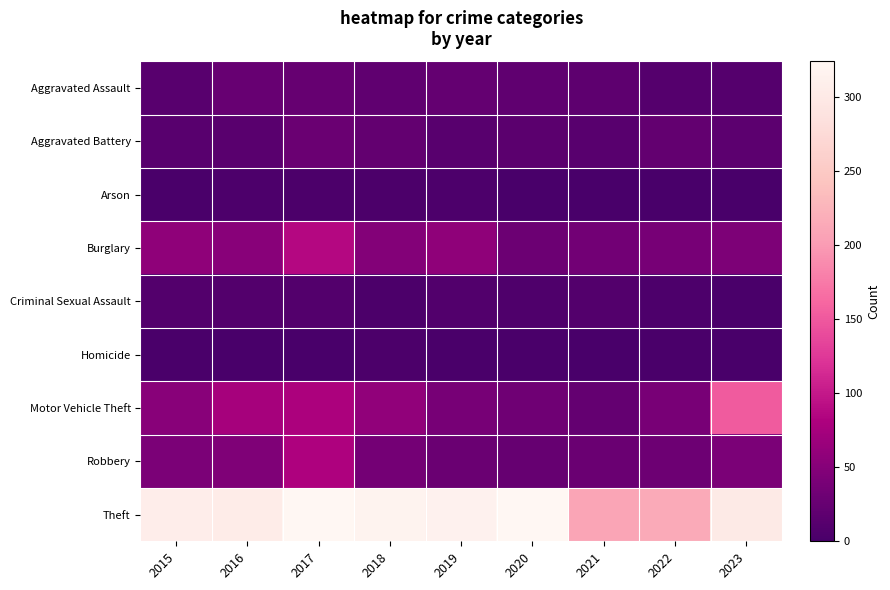

At which category is the sum across all series the highest?

2017